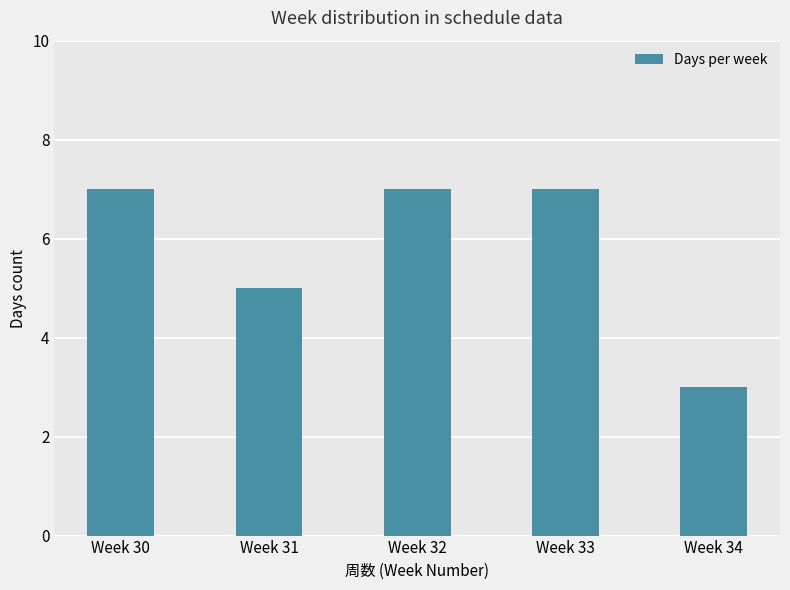

Which category has the lowest value across all series?

Week 34